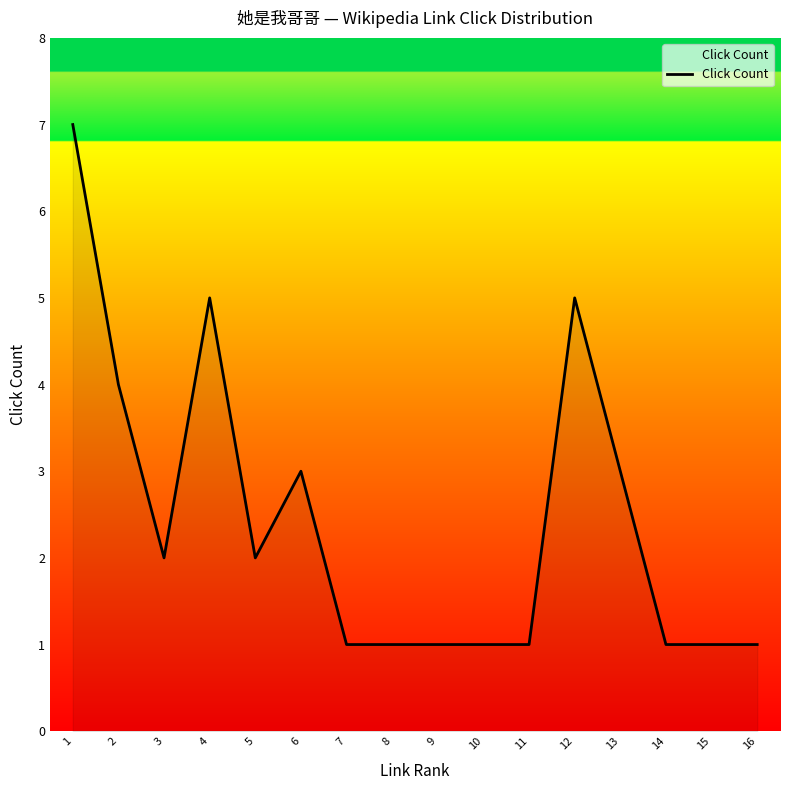

True or false: the data has more than 2 interior local peaks.

True